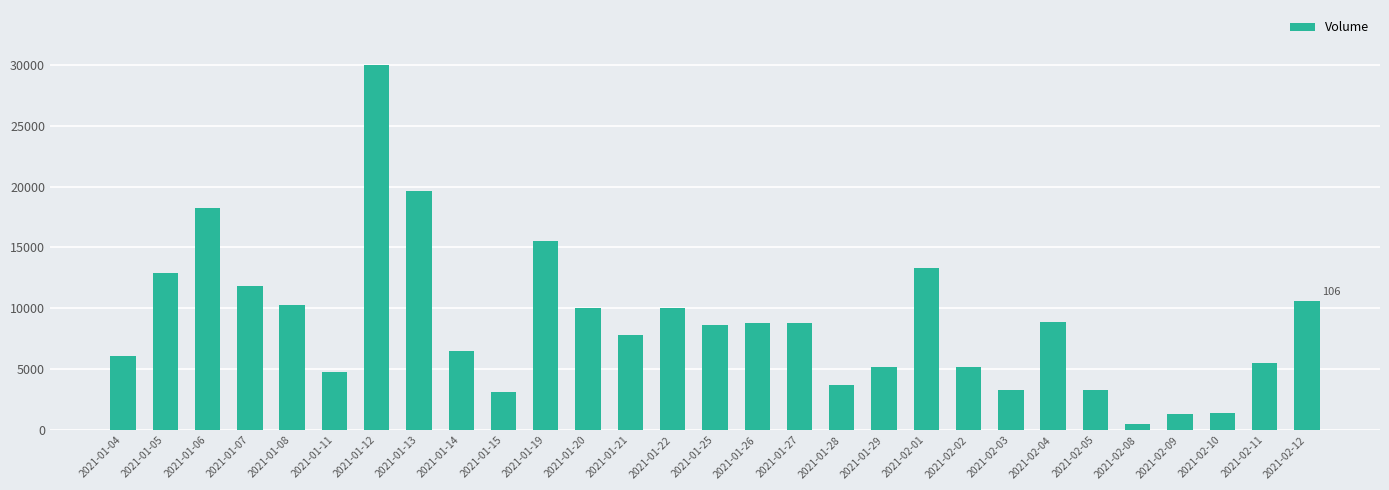

What is the difference between the maximum and minimum values?

29500